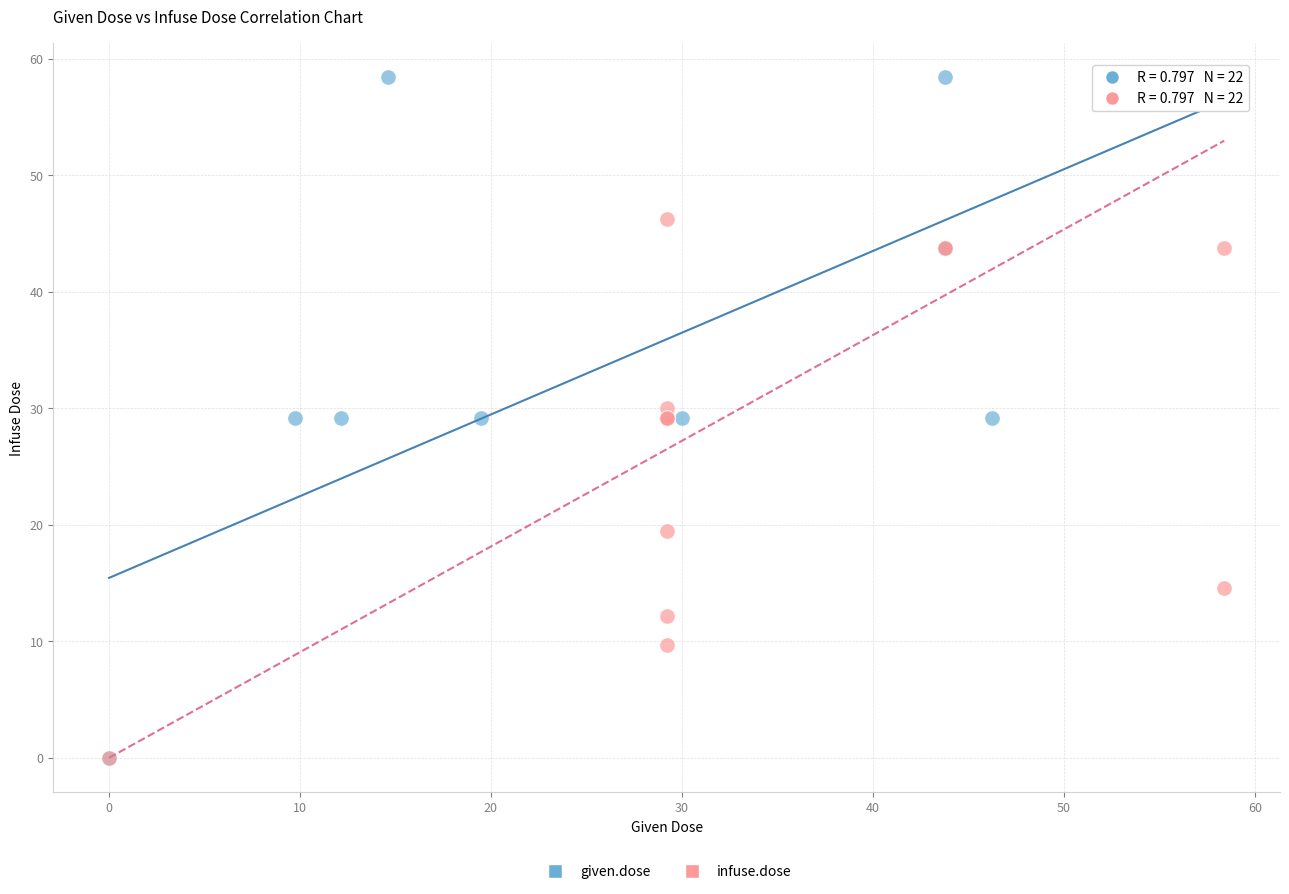

What are all the series names shown in the legend?

given.dose, infuse.dose